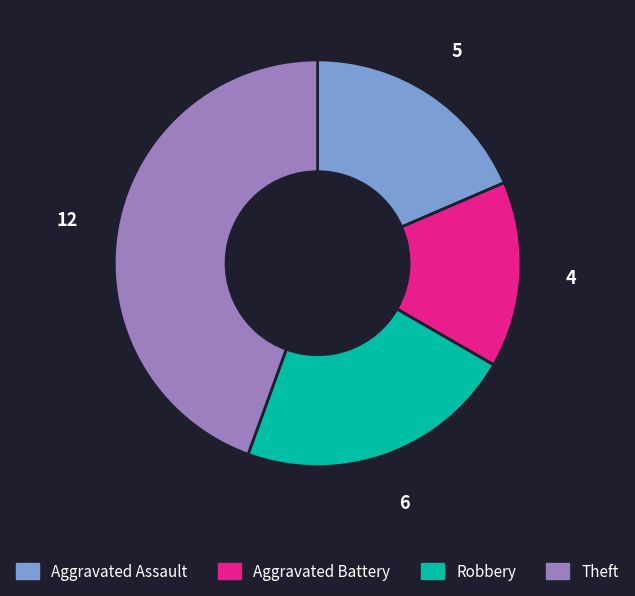

Approximately how many times larger is the value at Aggravated Battery compared to Robbery?

0.7